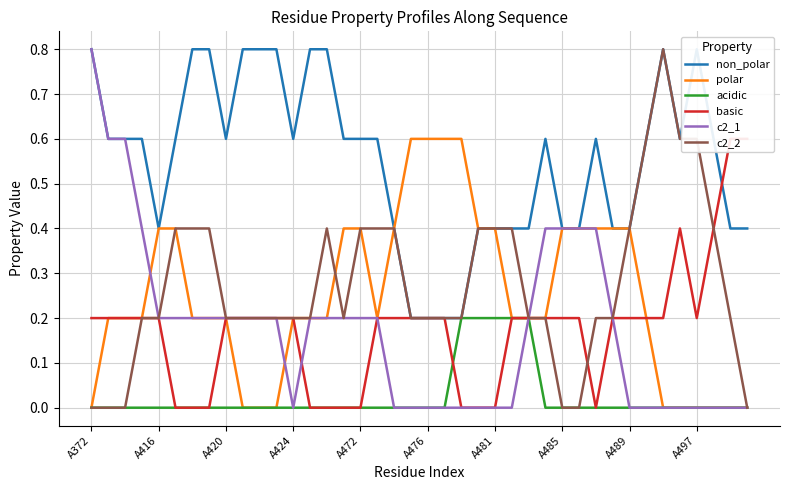

At which category is the sum across all series the highest?

A372